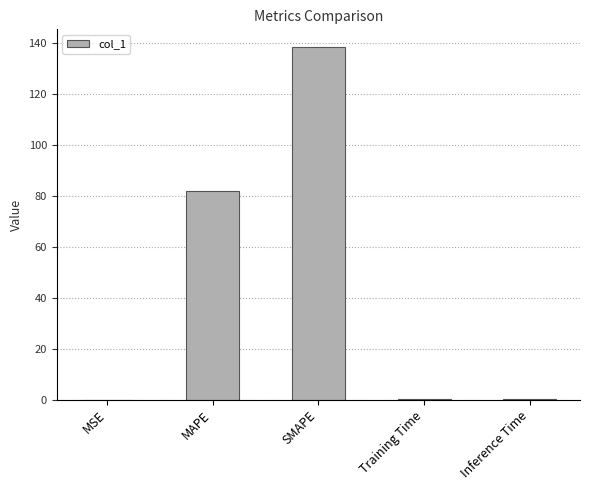

Is it true that the value at MAPE is 81.9?

True